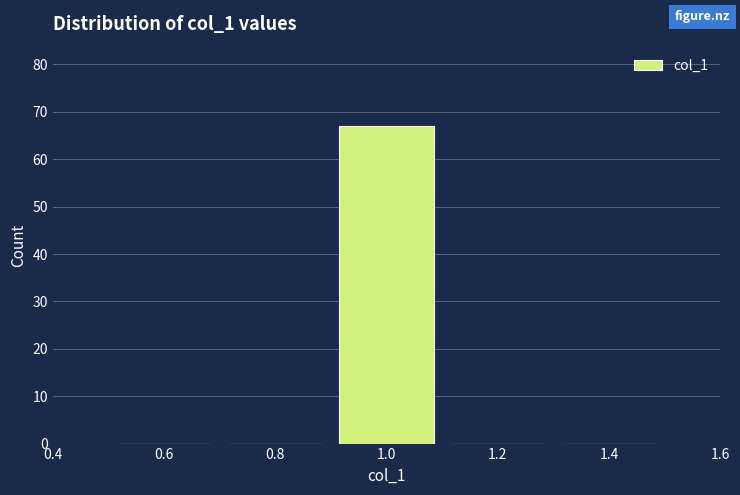

Reading left to right, transcribe this chart: for each bar, give the range it covers on the x-axis and its height. The values are not printed on the chart, so give them approximately, as read against the axis.

0.5 to 0.7: 0
0.7 to 0.9: 0
0.9 to 1.1: 67
1.1 to 1.3: 0
1.3 to 1.5: 0